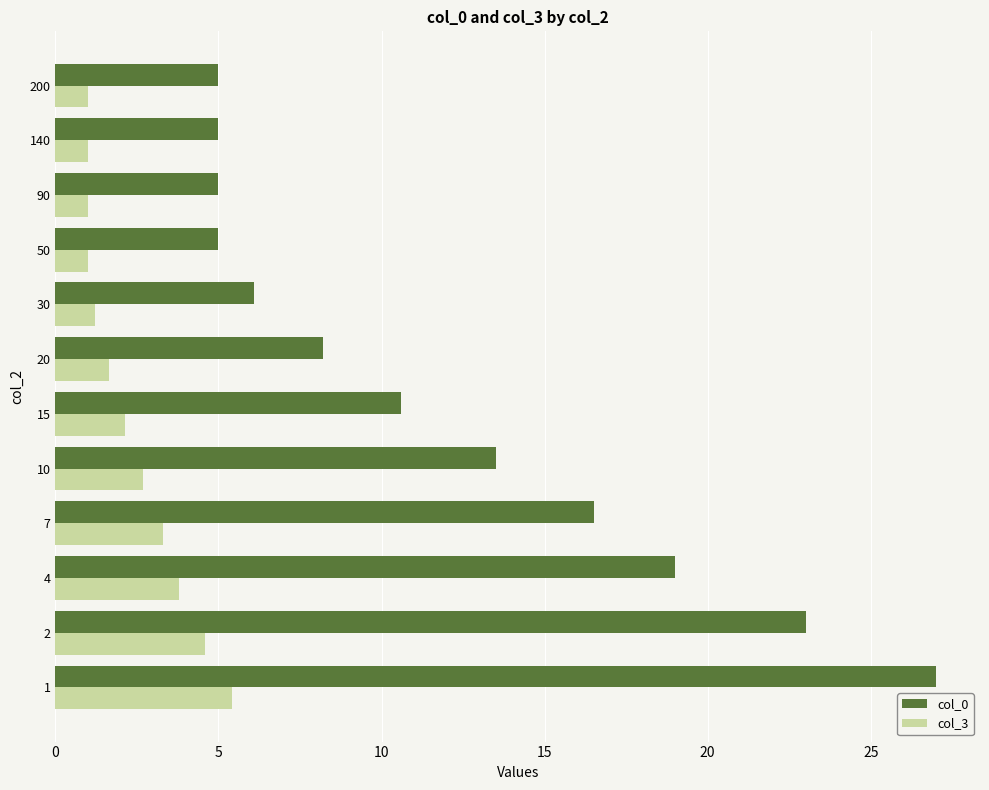

What is the minimum value shown in the chart?

1.0